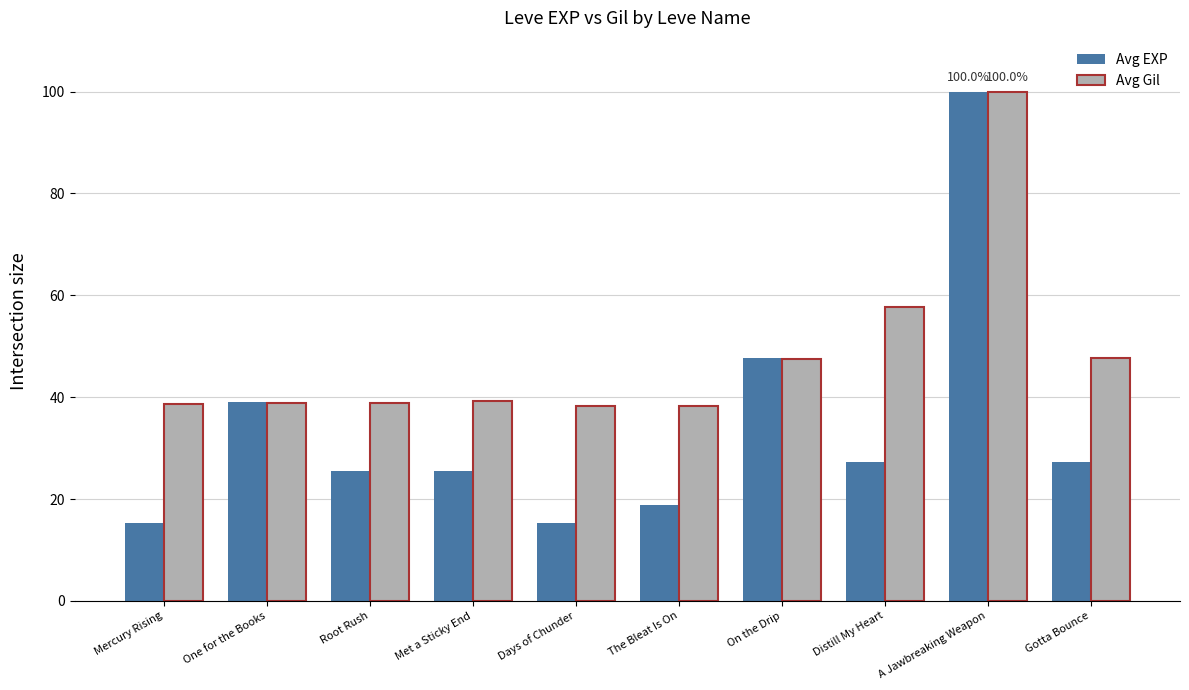

What is the spread (max minus min) of values at One for the Books?

0.2